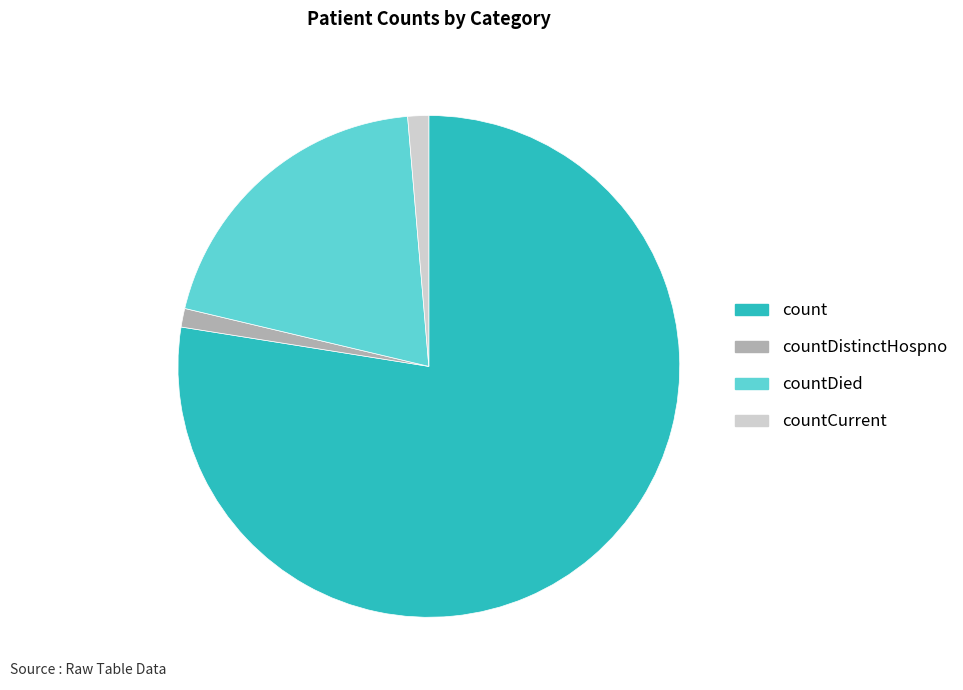

Which slice is the largest?

count